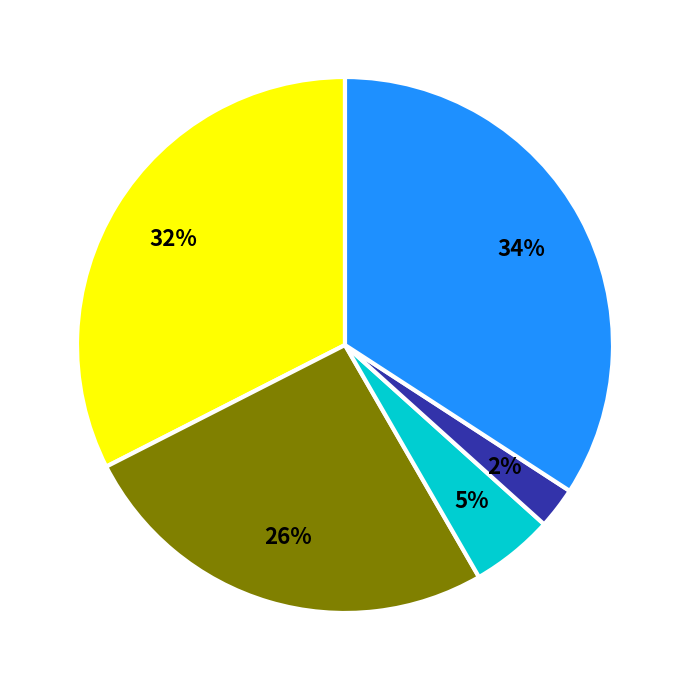

Is there a majority slice in this chart?

No